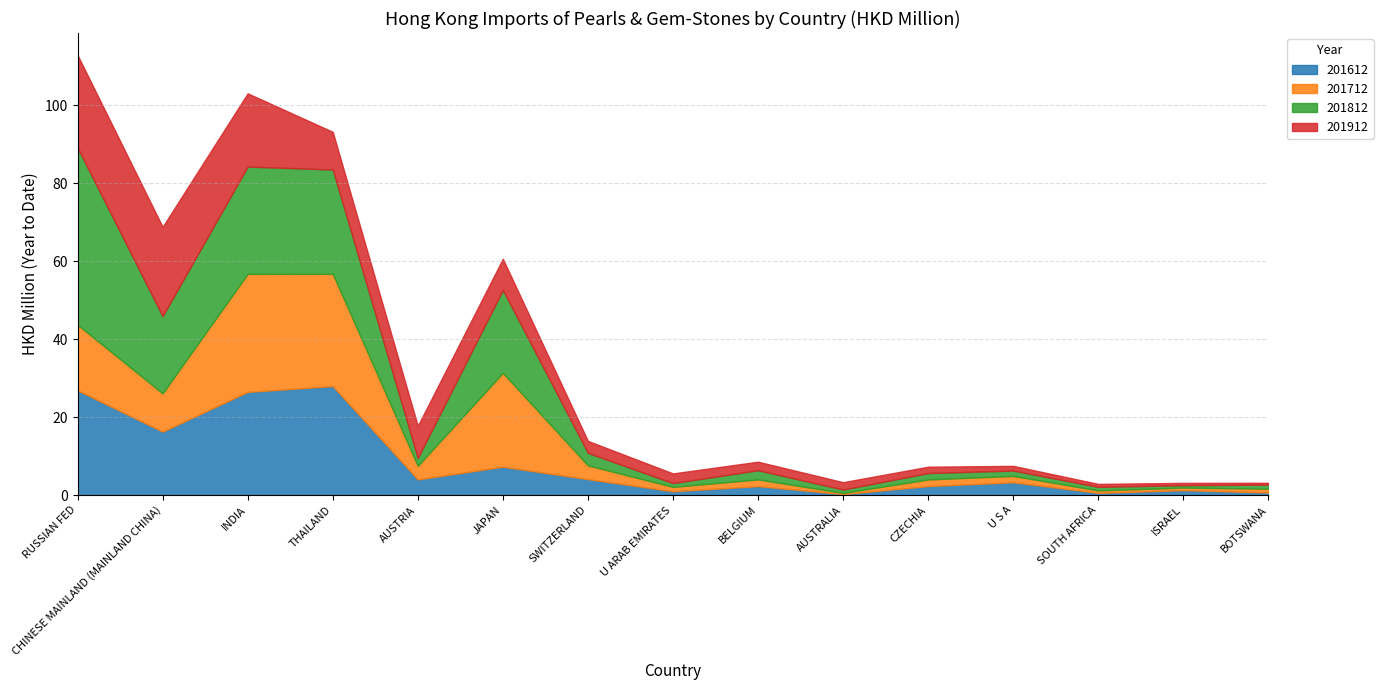

What is the label of the 1st point from the right?

BOTSWANA